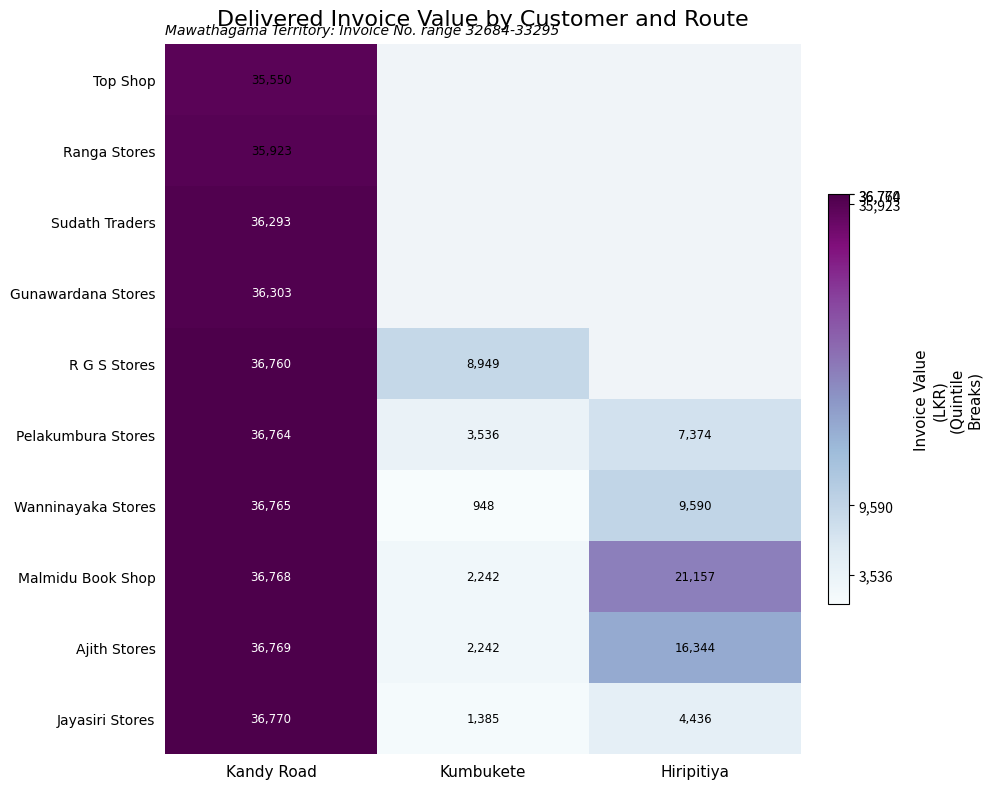

At which label is Ajith Stores closest to 19505?

Hiripitiya